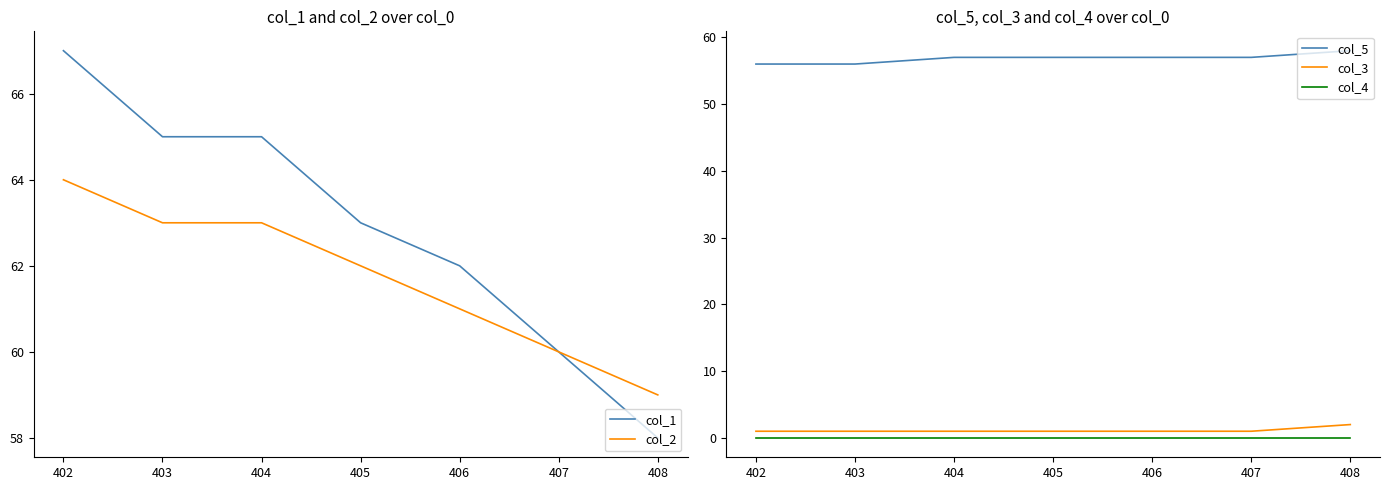

True or false: col_1 has a value of 99 at 403.

False